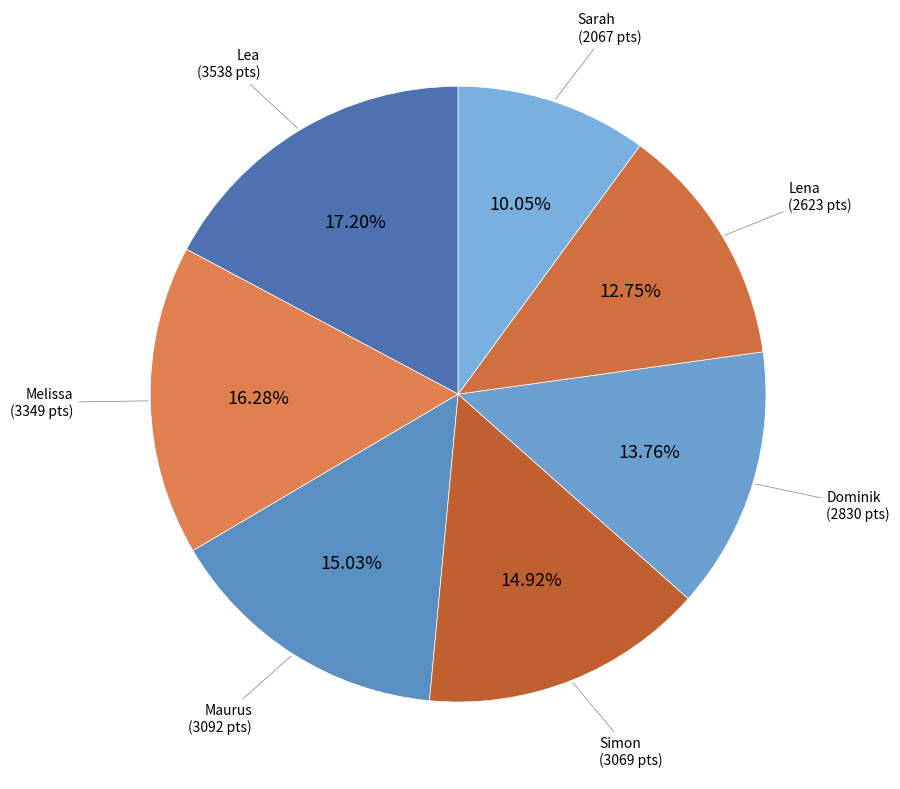

How many slices are in this pie chart?

7